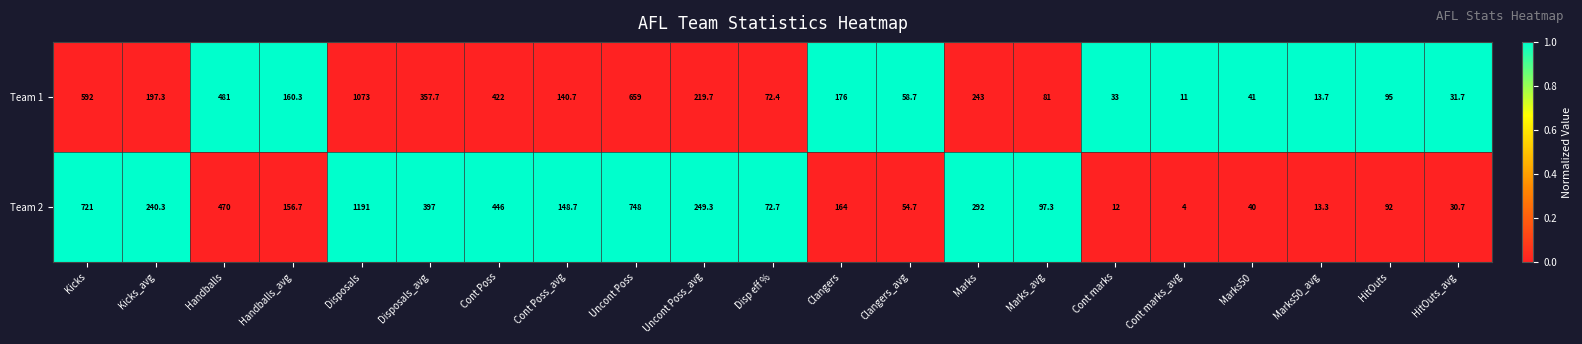

The value of Team 1 at Cont marks_avg is 11.0. True or false?

True